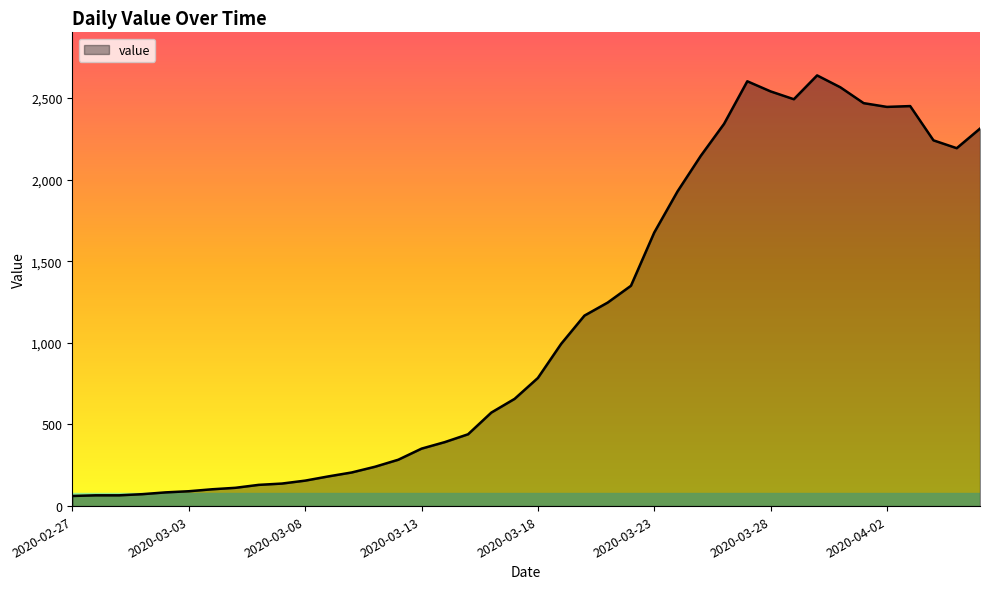

What is the difference between the maximum and minimum values?

2577